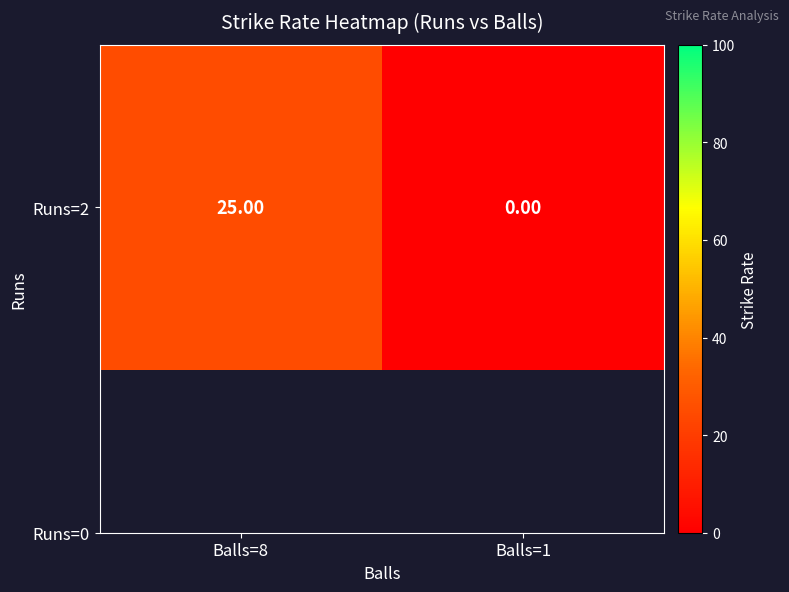

Between Balls=8 and Balls=1, which is larger?

Balls=8